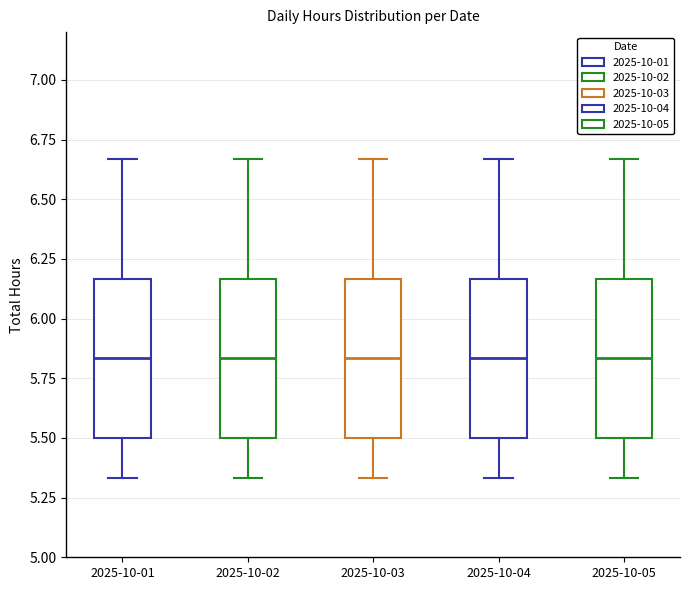

Where is the lower edge of the box for 2025-10-05 on the y-axis? The values are not printed on the chart, so give them approximately, as read against the axis.

5.50